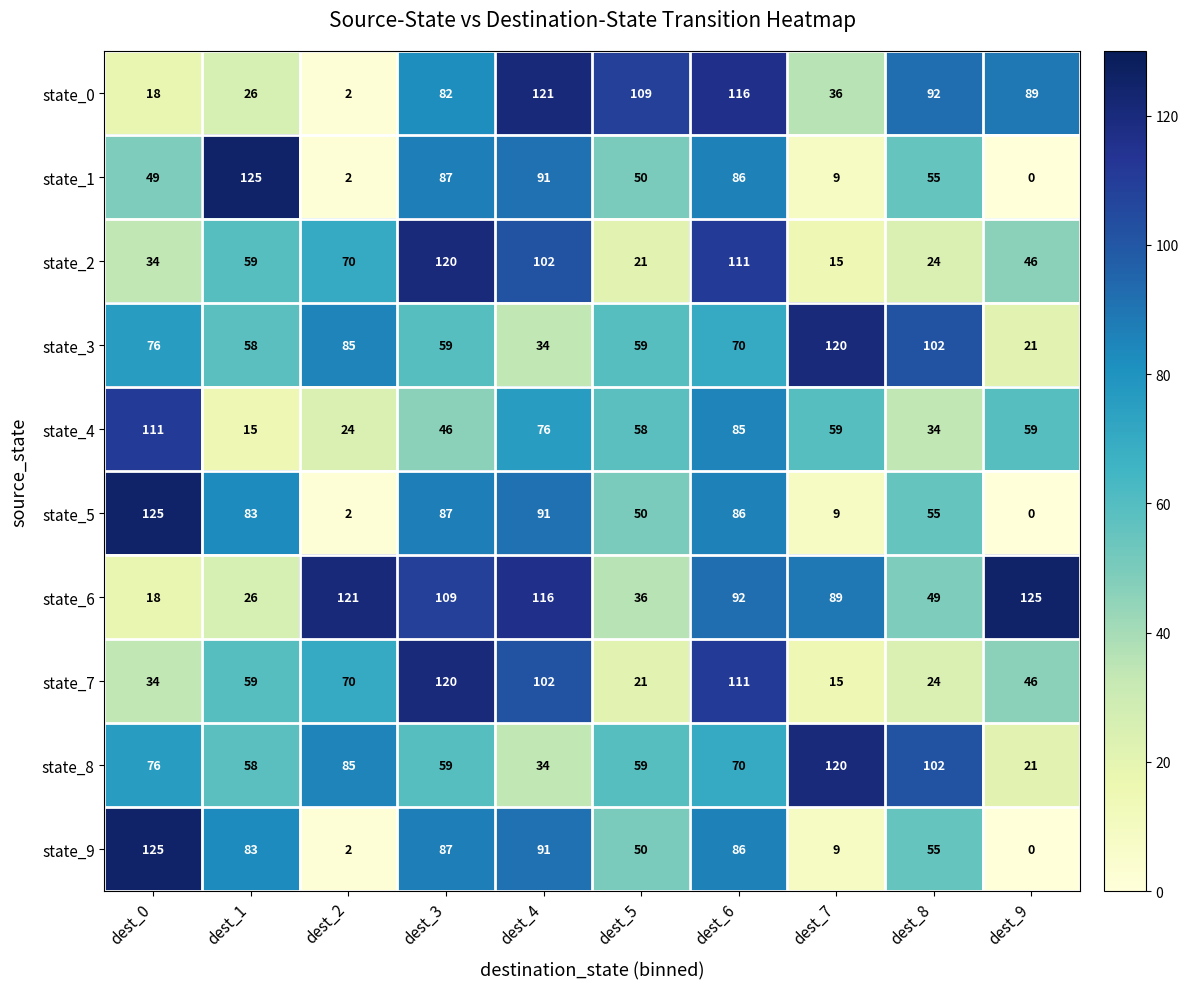

What is the sum of the state_5 values at dest_5 and dest_0?

175